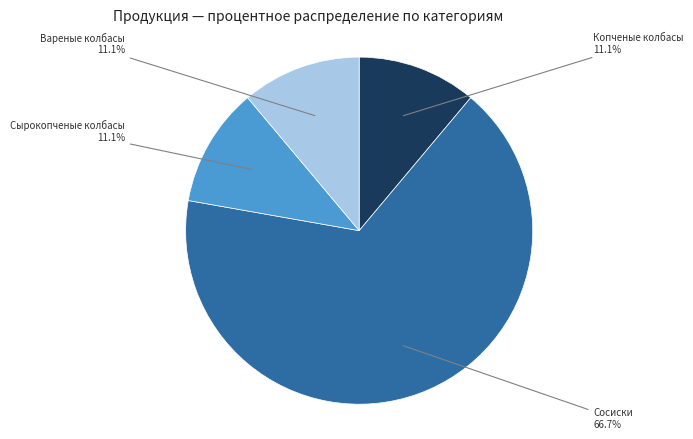

Is Сосиски the majority of the pie?

Yes